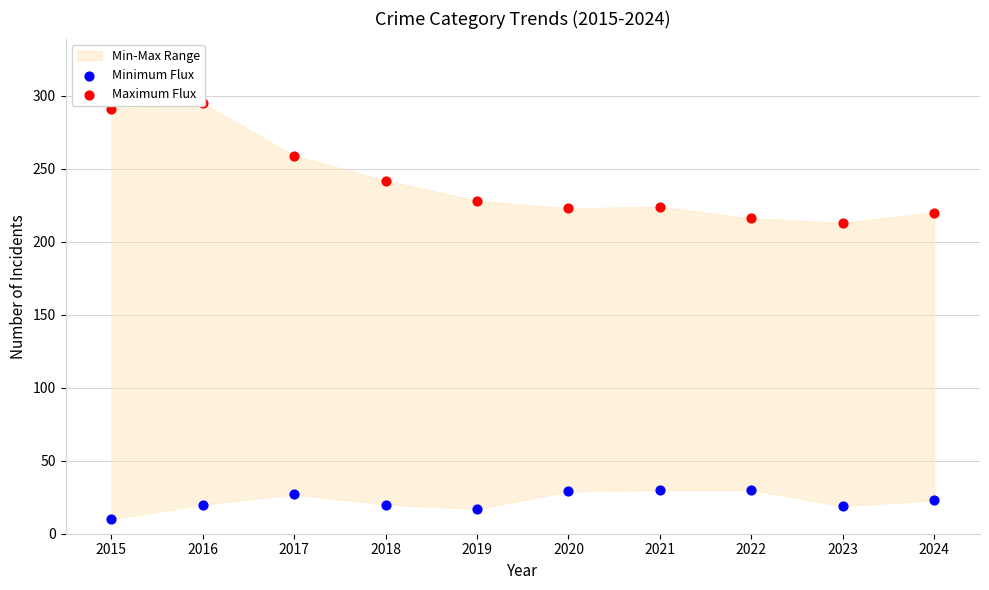

Is the value of Maximum Flux at 2020 greater than the value of Minimum Flux at 2018?

Yes